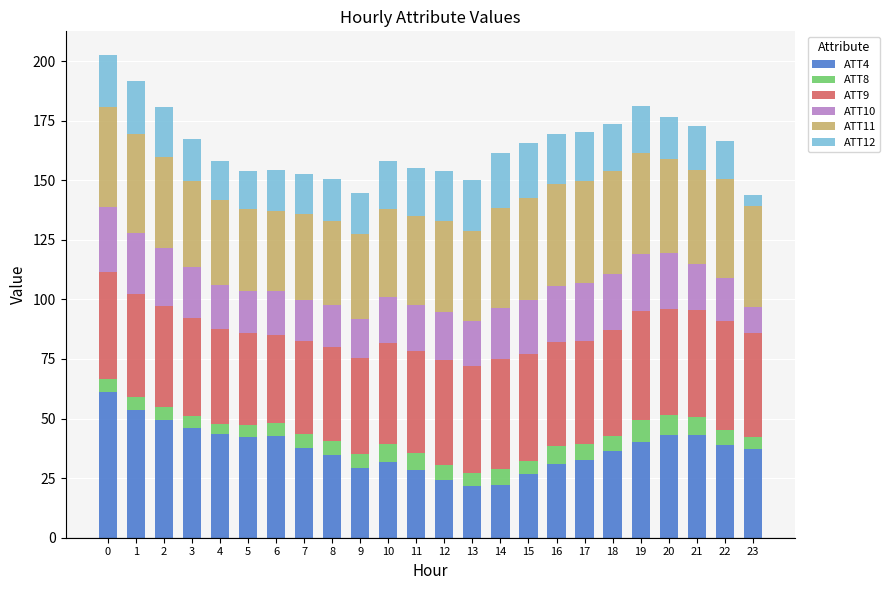

What is the lowest value of the ATT4 series?

21.6